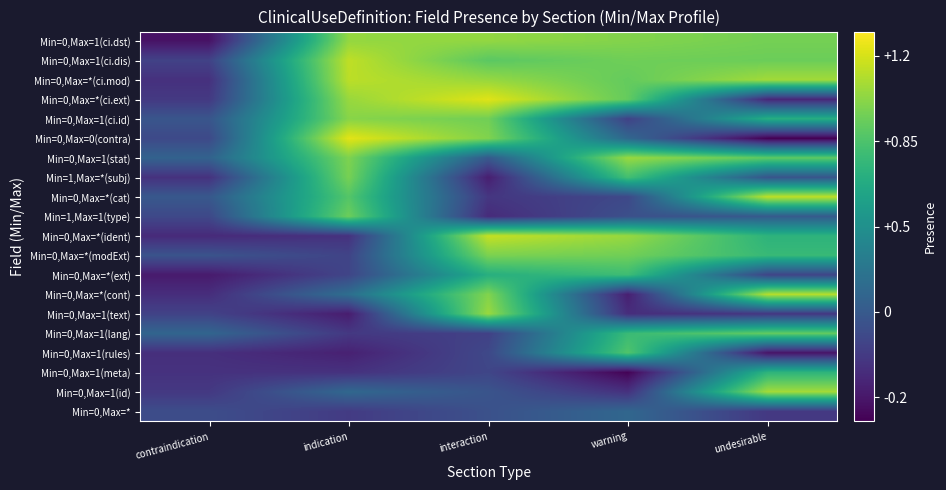

Reading left to right, what are all the values shown in this chart?

Min=0,Max=*: contraindication=0.1	indication=-0.0	interaction=0.1	warning=0.2	undesirable=-0.0
Min=0,Max=1(id): contraindication=-0.0	indication=0.2	interaction=0.1	warning=-0.1	undesirable=1.1
Min=0,Max=1(meta): contraindication=-0.1	indication=-0.1	interaction=0.0	warning=-0.3	undesirable=0.7
Min=0,Max=1(rules): contraindication=-0.1	indication=-0.2	interaction=0.0	warning=0.9	undesirable=-0.2
Min=0,Max=1(lang): contraindication=0.2	indication=-0.0	interaction=0.0	warning=0.8	undesirable=0.9
Min=0,Max=1(text): contraindication=0.0	indication=-0.2	interaction=1.1	warning=-0.1	undesirable=-0.0
Min=0,Max=*(cont): contraindication=-0.1	indication=0.3	interaction=1.0	warning=-0.2	undesirable=1.1
Min=0,Max=*(ext): contraindication=-0.2	indication=0.0	interaction=0.7	warning=0.8	undesirable=0.0
Min=0,Max=*(modExt): contraindication=0.1	indication=0.0	interaction=1.0	warning=1.0	undesirable=0.8
Min=0,Max=*(ident): contraindication=-0.1	indication=-0.1	interaction=1.2	warning=1.1	undesirable=0.7
Min=1,Max=1(type): contraindication=0.0	indication=0.9	interaction=-0.1	warning=0.1	undesirable=0.2
Min=0,Max=*(cat): contraindication=0.1	indication=0.9	interaction=-0.0	warning=0.0	undesirable=1.1
Min=1,Max=*(subj): contraindication=-0.1	indication=1.0	interaction=-0.2	warning=0.8	undesirable=0.1
Min=0,Max=1(stat): contraindication=0.2	indication=1.0	interaction=0.2	warning=1.1	undesirable=0.9
Min=0,Max=0(contra): contraindication=0.1	indication=1.2	interaction=1.0	warning=0.2	undesirable=-0.3
Min=0,Max=1(ci.id): contraindication=0.1	indication=1.0	interaction=1.0	warning=0.0	undesirable=0.7
Min=0,Max=*(ci.ext): contraindication=-0.0	indication=1.1	interaction=1.2	warning=0.9	undesirable=-0.1
Min=0,Max=*(ci.mod): contraindication=-0.1	indication=1.1	interaction=1.0	warning=0.9	undesirable=1.1
Min=0,Max=1(ci.dis): contraindication=0.0	indication=1.1	interaction=0.9	warning=1.0	undesirable=0.9
Min=0,Max=1(ci.dst): contraindication=-0.2	indication=1.0	interaction=1.0	warning=1.0	undesirable=1.0